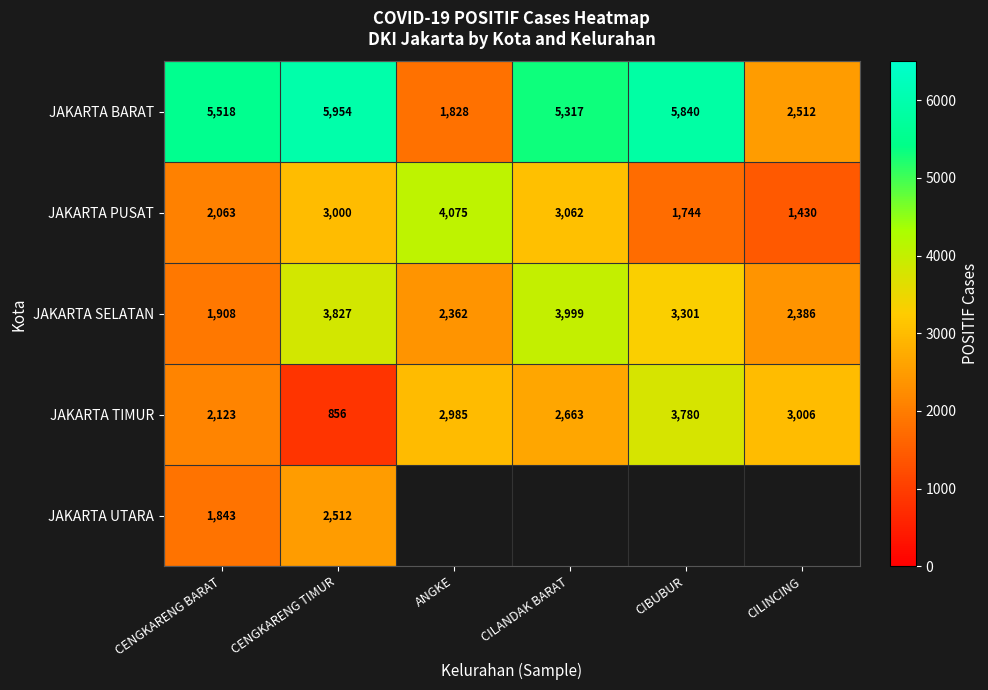

Is it true that JAKARTA PUSAT equals 1984 at CENGKARENG TIMUR?

False